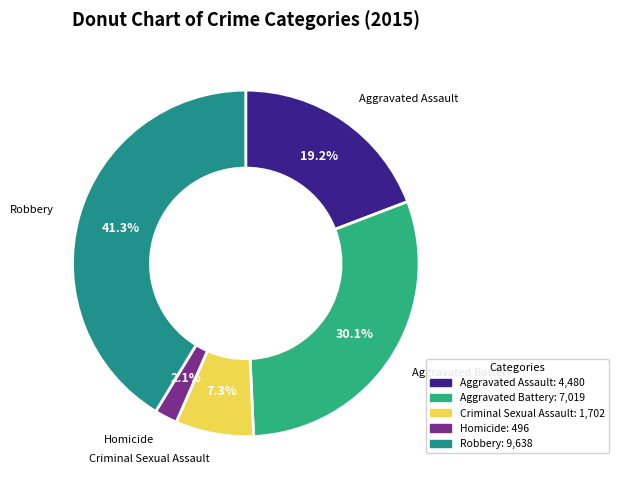

The Aggravated Battery slice represents 30% of the pie. True or false?

True